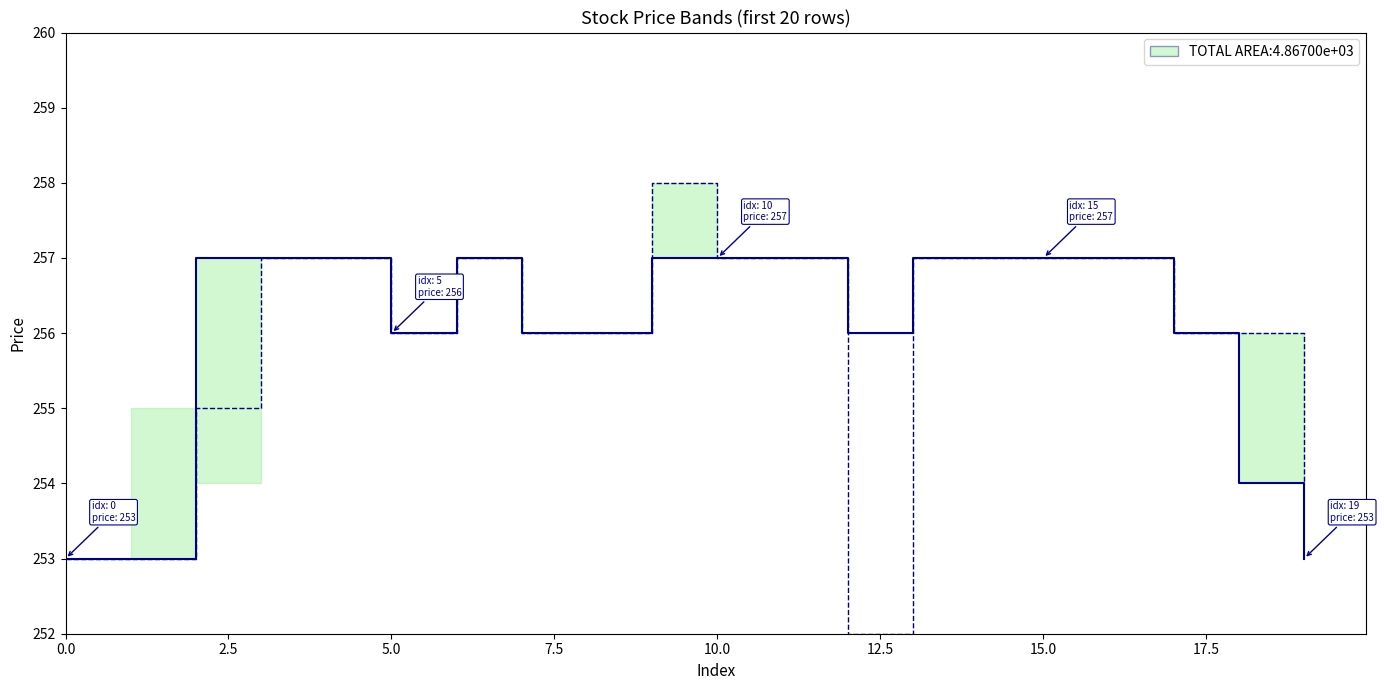

At how many categories does at least one series exceed 257?

1